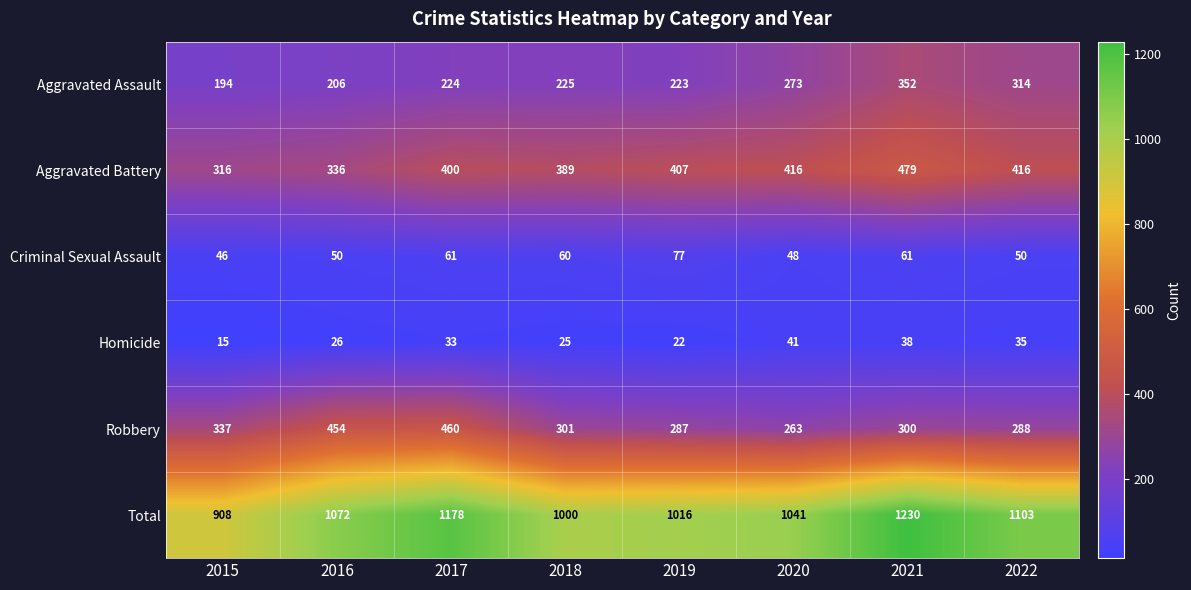

Between 2016 and 2018, which series saw the biggest shift?

Robbery